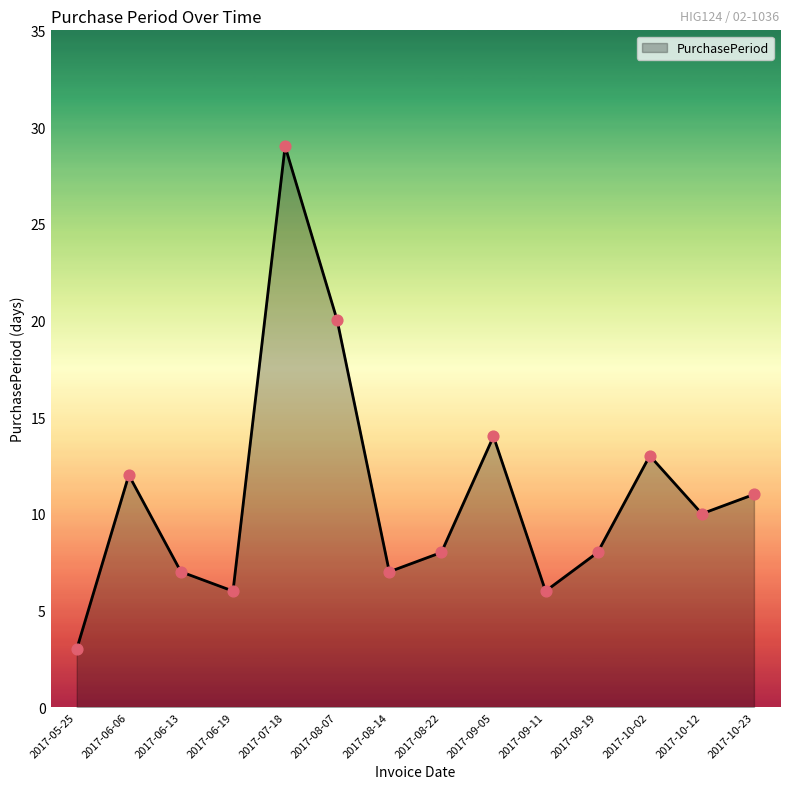

Between 2017-09-11 and 2017-10-12, which is larger?

2017-10-12